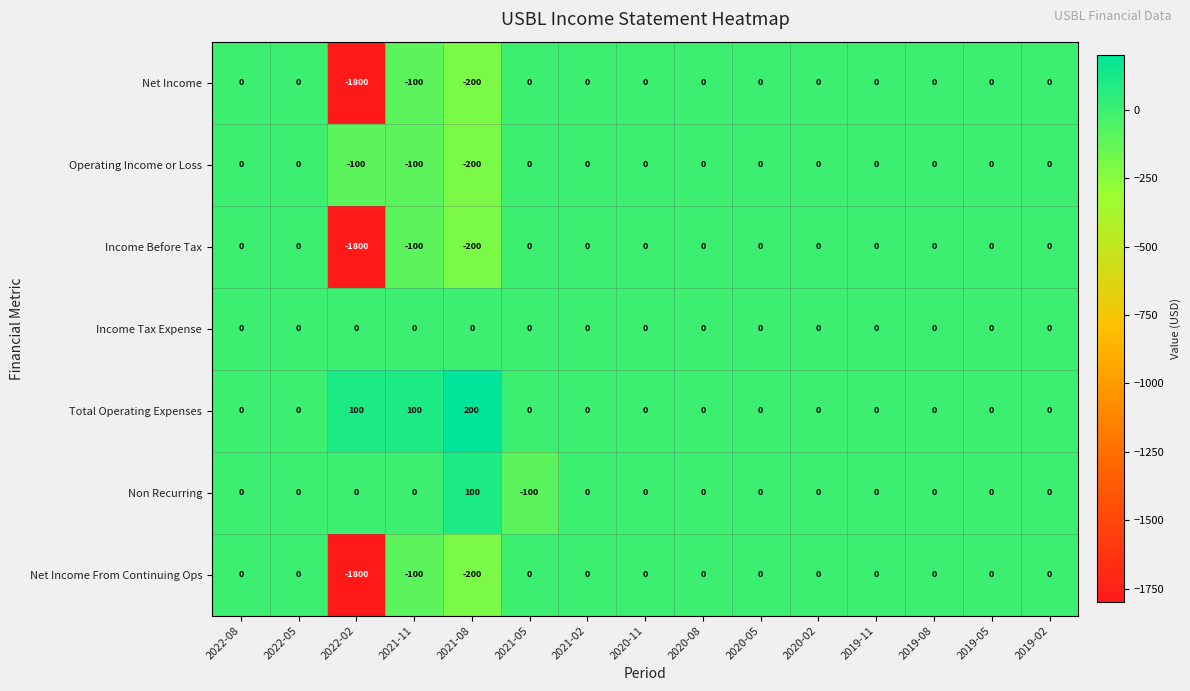

Which category has the lowest value in the Income Before Tax series?

2022-02